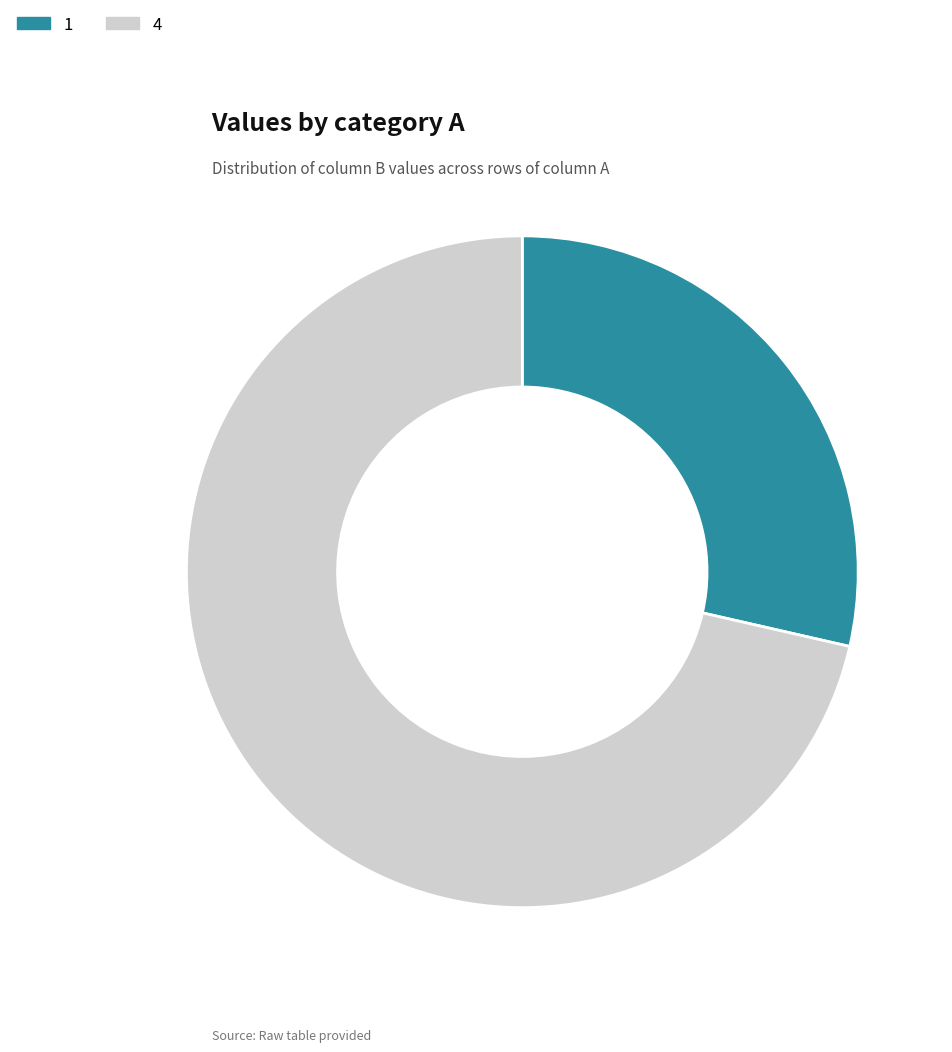

Do 1 and 4 together represent more than half of the pie?

Yes